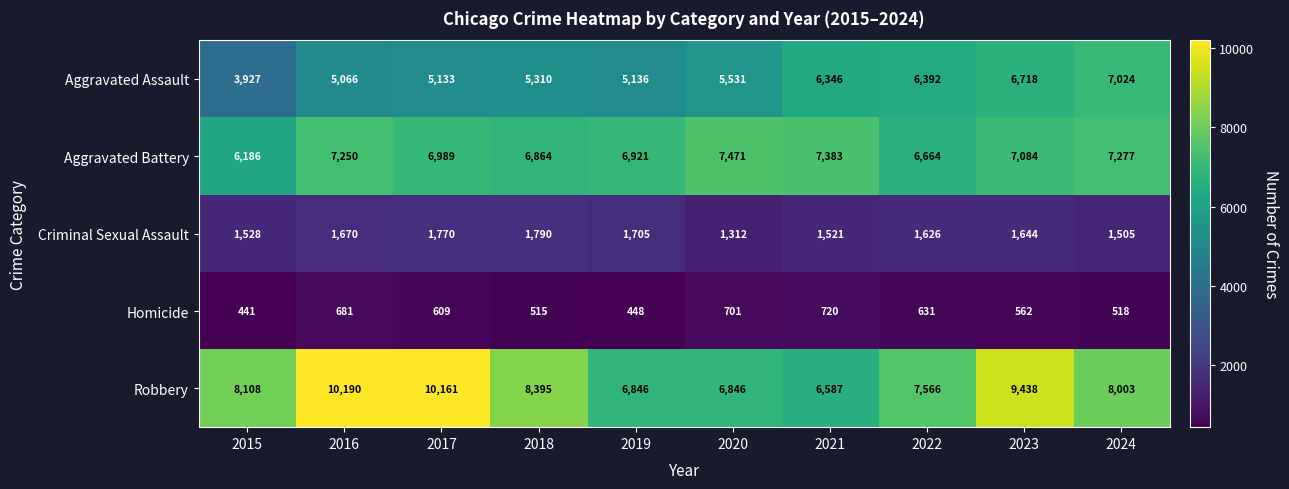

Which series has the largest total across all categories?

Robbery